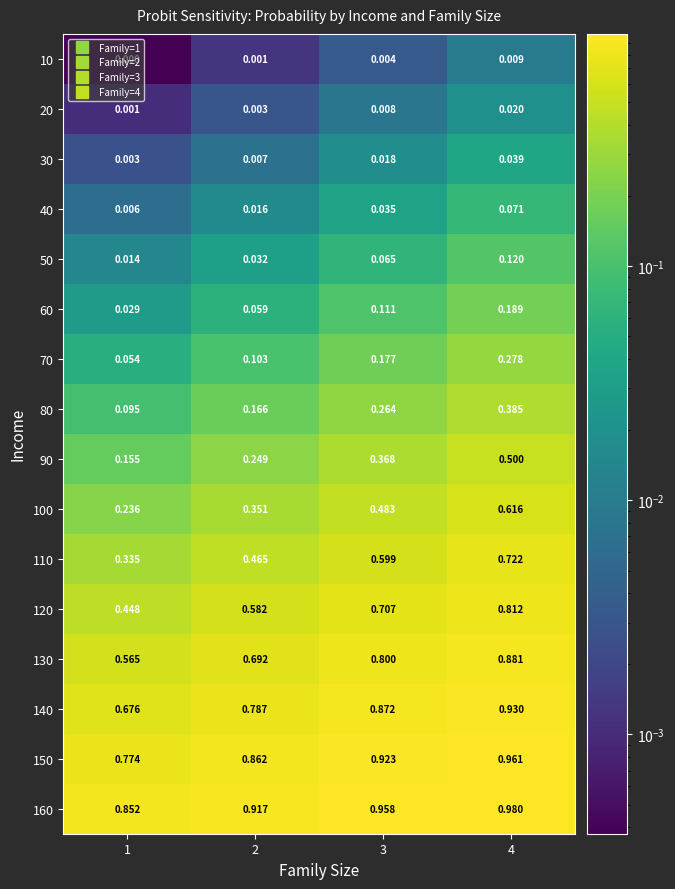

Is the value of 140 at 4 greater than the value of 30 at 1?

Yes